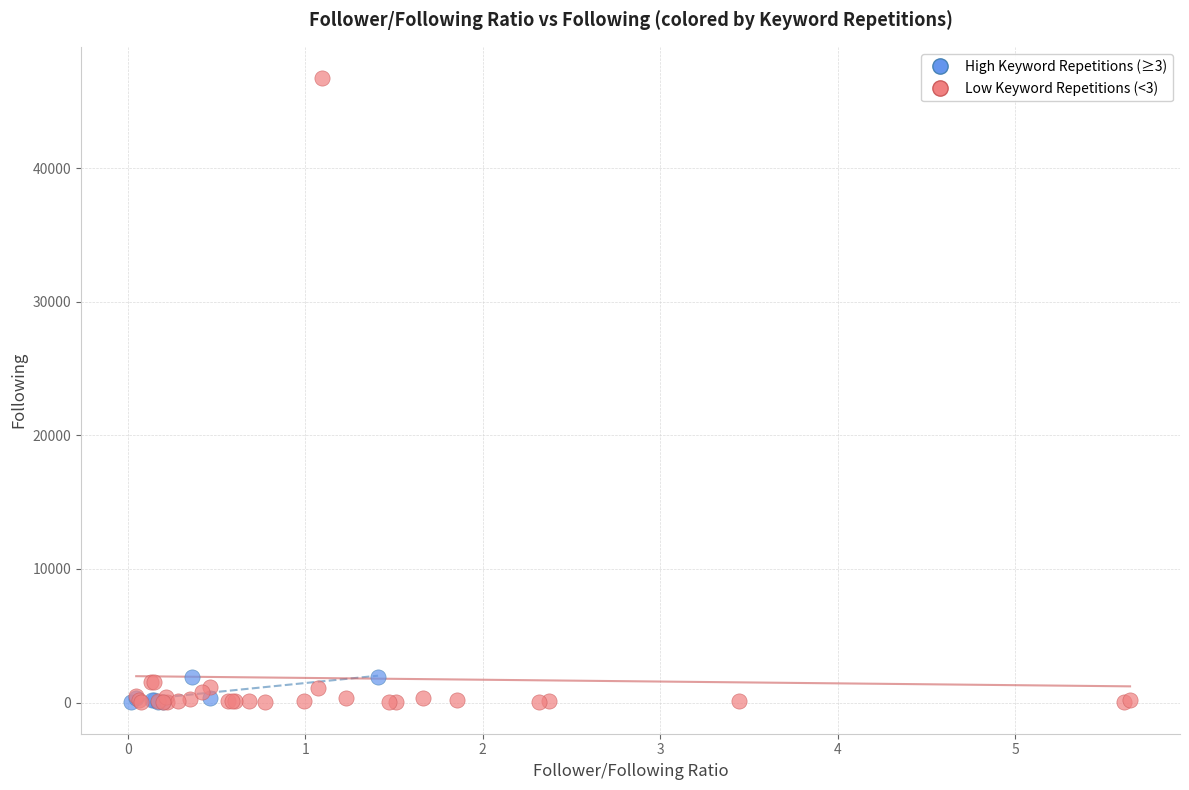

Which series reaches the maximum Y coordinate?

Low Keyword Repetitions (<3)